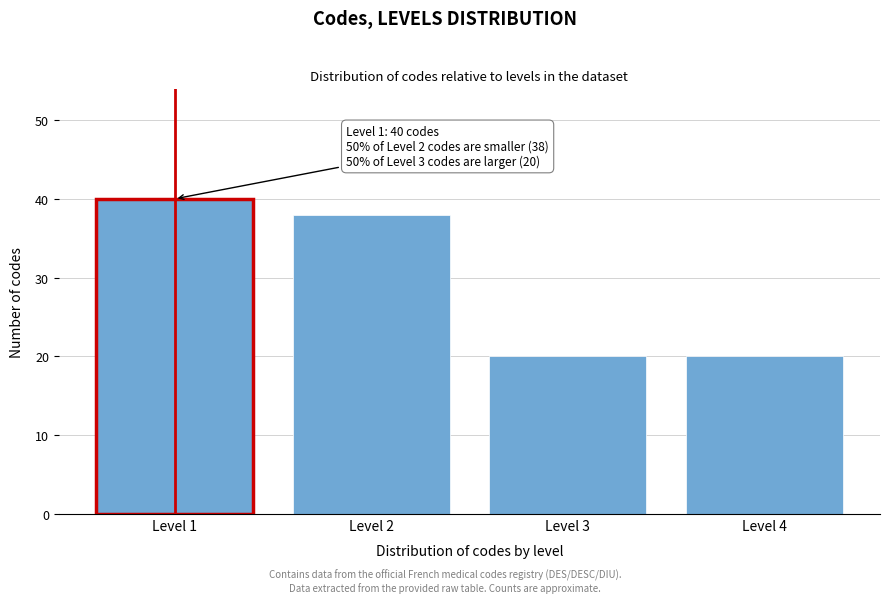

Reading left to right, list all the values displayed in this chart.

Level 1=40	Level 2=38	Level 3=20	Level 4=20